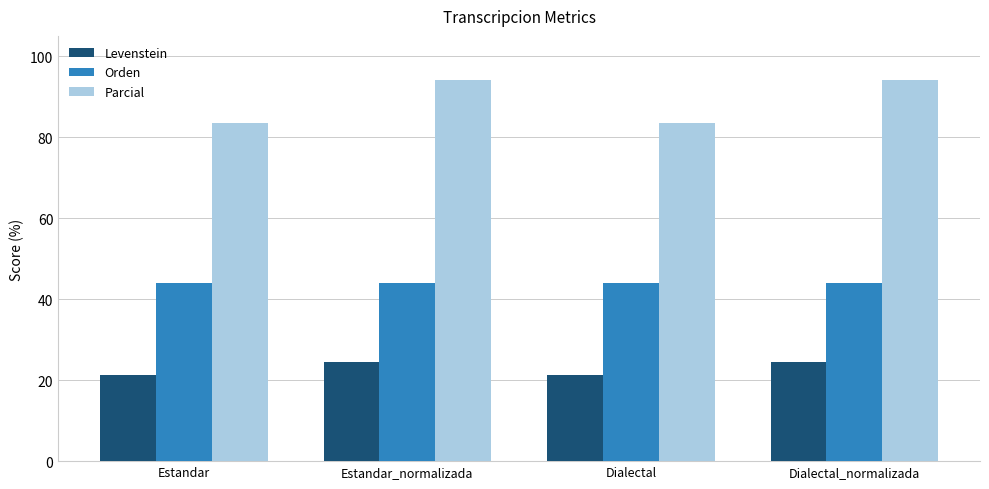

Is it true that Levenstein equals 4.9 at Estandar_normalizada?

False